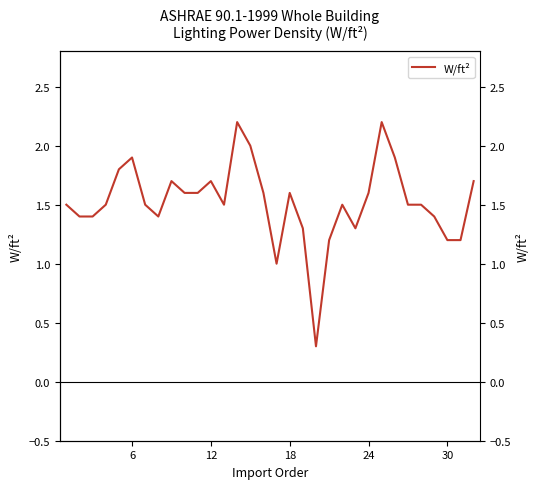

Is it true that the value at 30 is 2.0?

False